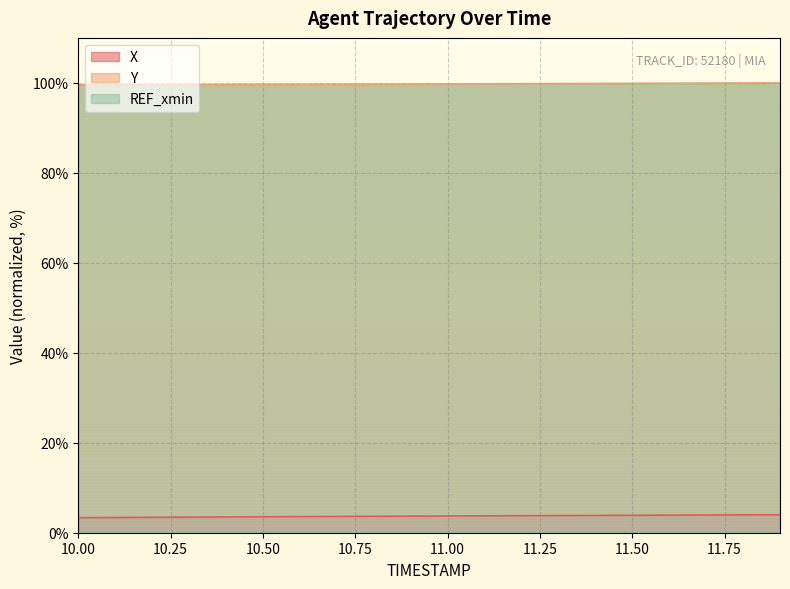

What is the lowest value of the X series?

3.4